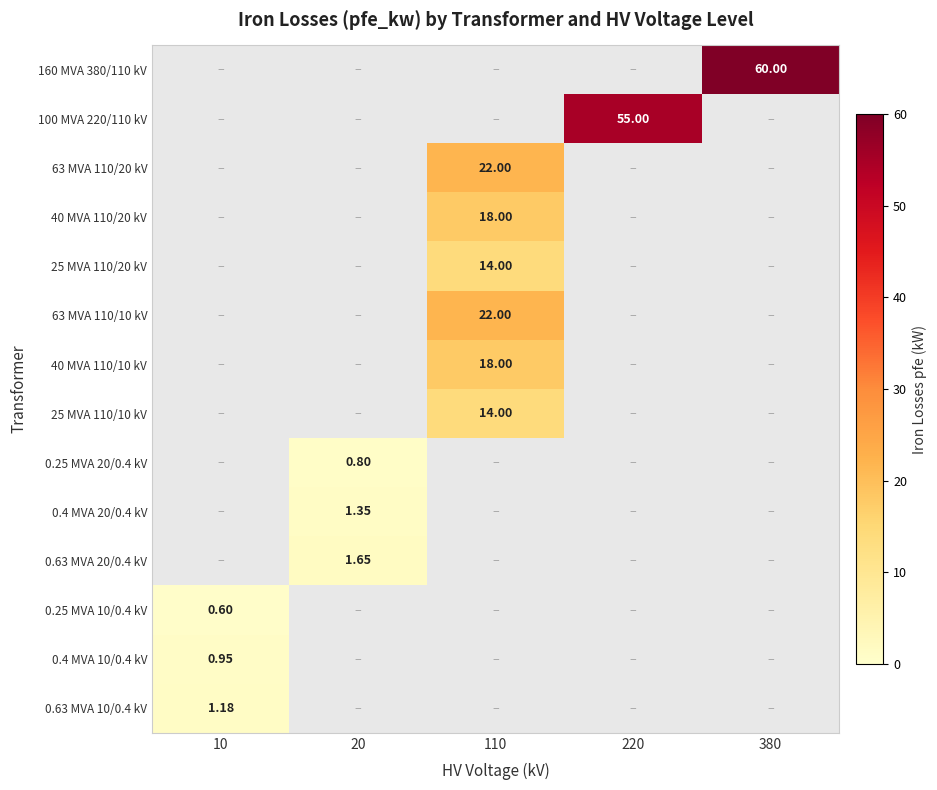

At which category does the chart reach its peak across all series?

380